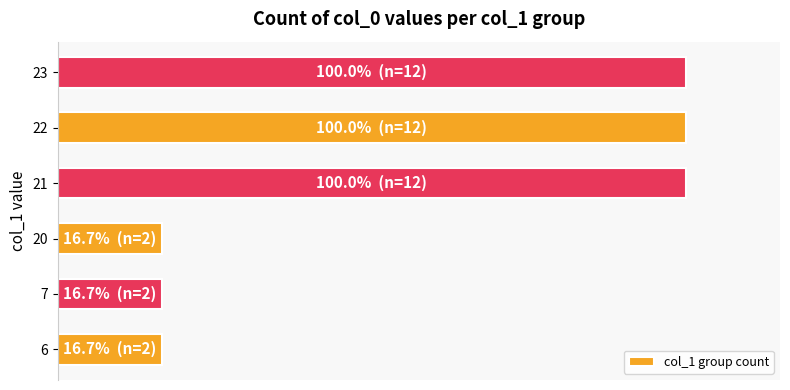

Does the chart contain any negative values?

No